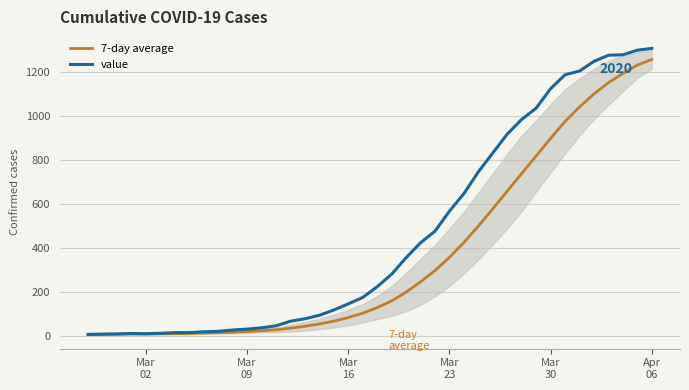

What is the value of the value point at the 7th from the left?

15.0